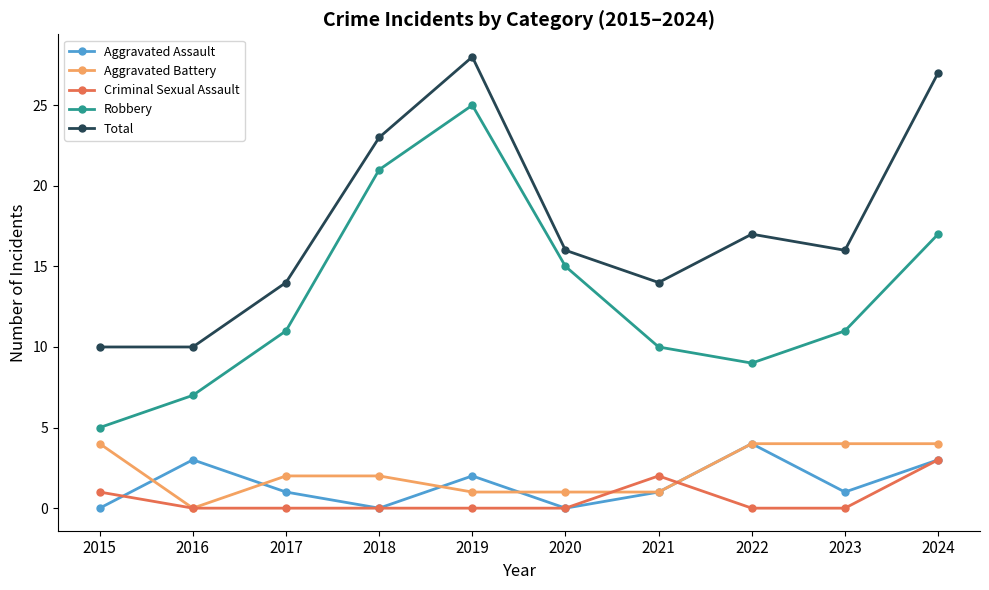

Where is the first local minimum for Aggravated Battery?

2016